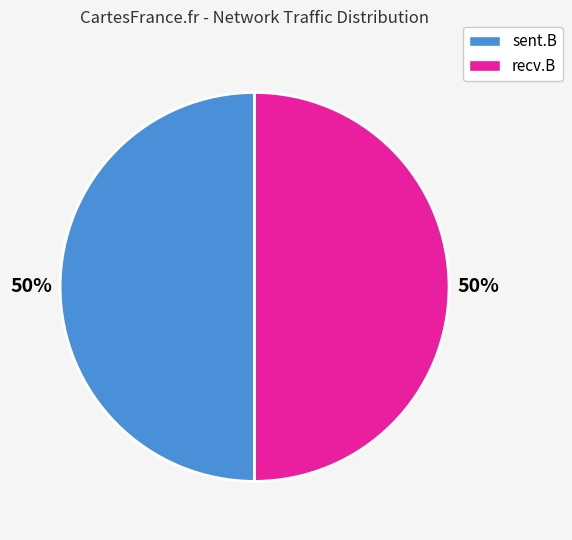

True or false: sent.B accounts for 50% of the total.

True